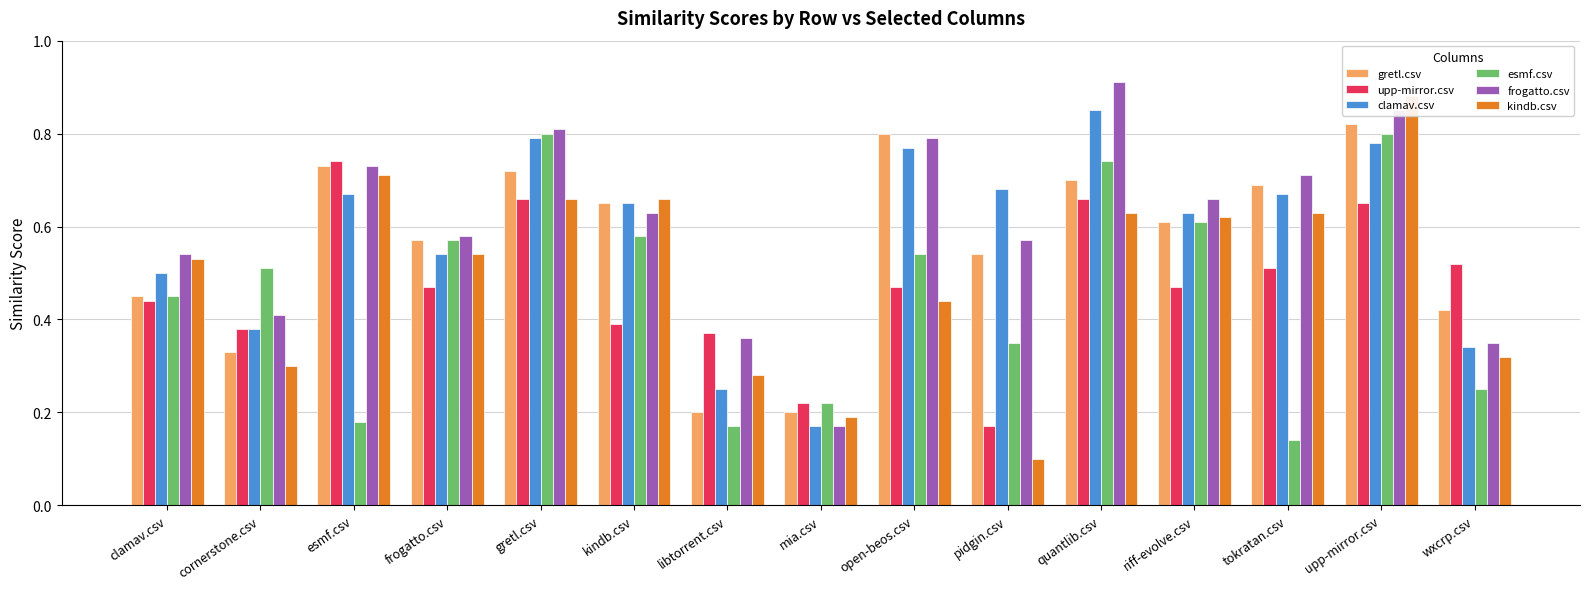

The value of upp-mirror.csv at esmf.csv is 1.2. True or false?

False